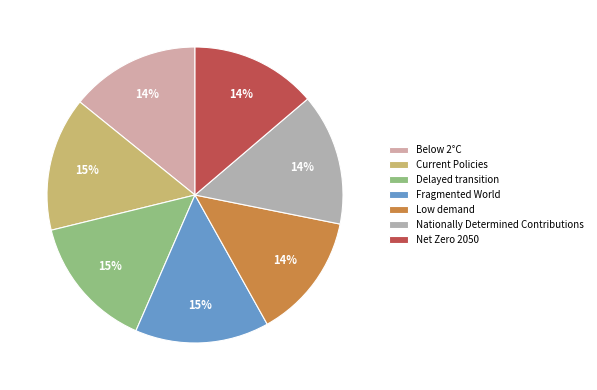

Which has a higher value, Current Policies or Delayed transition?

Delayed transition